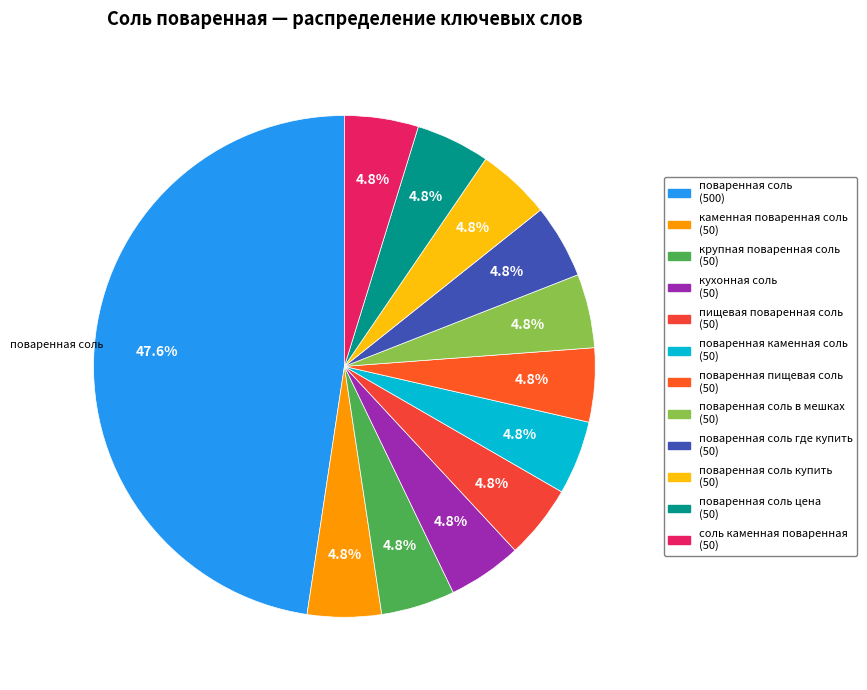

How many slices are in this pie chart?

12